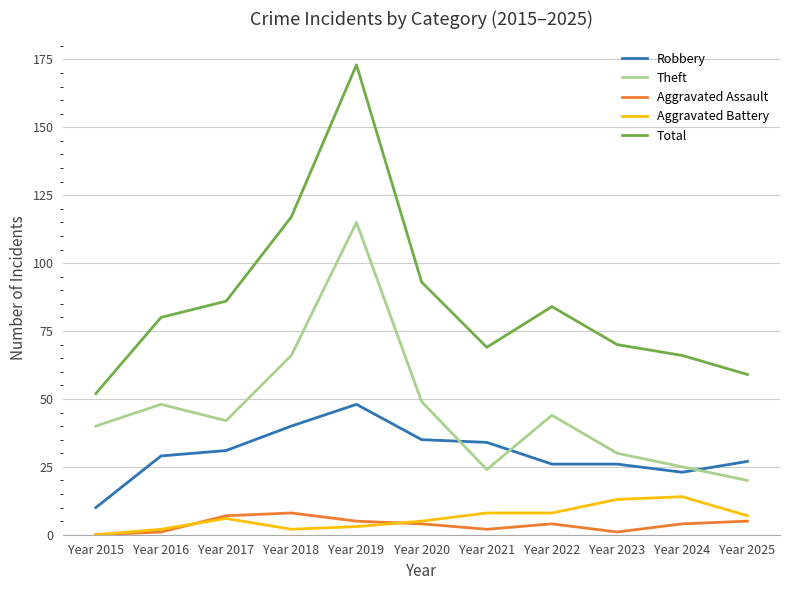

Is it true that Theft equals 5 at Year 2024?

False